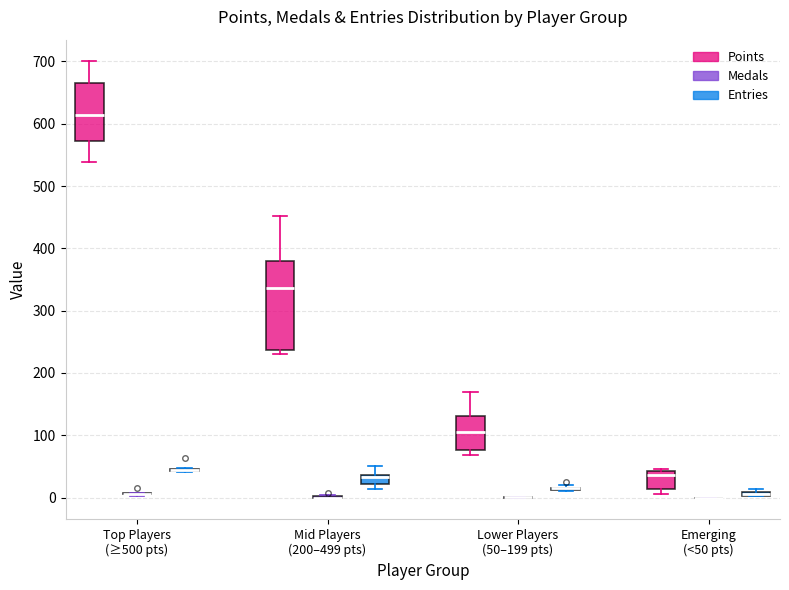

Which box is the tallest, from its lower edge to its upper edge?

Mid Players (200–499 pts) (Points)